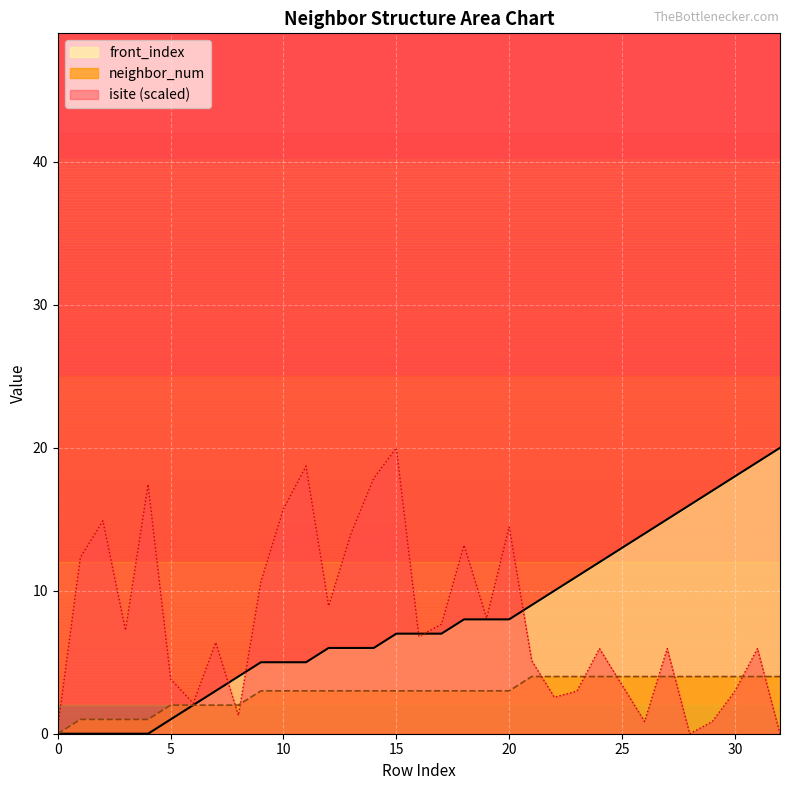

How many values in front_index are above zero?

28